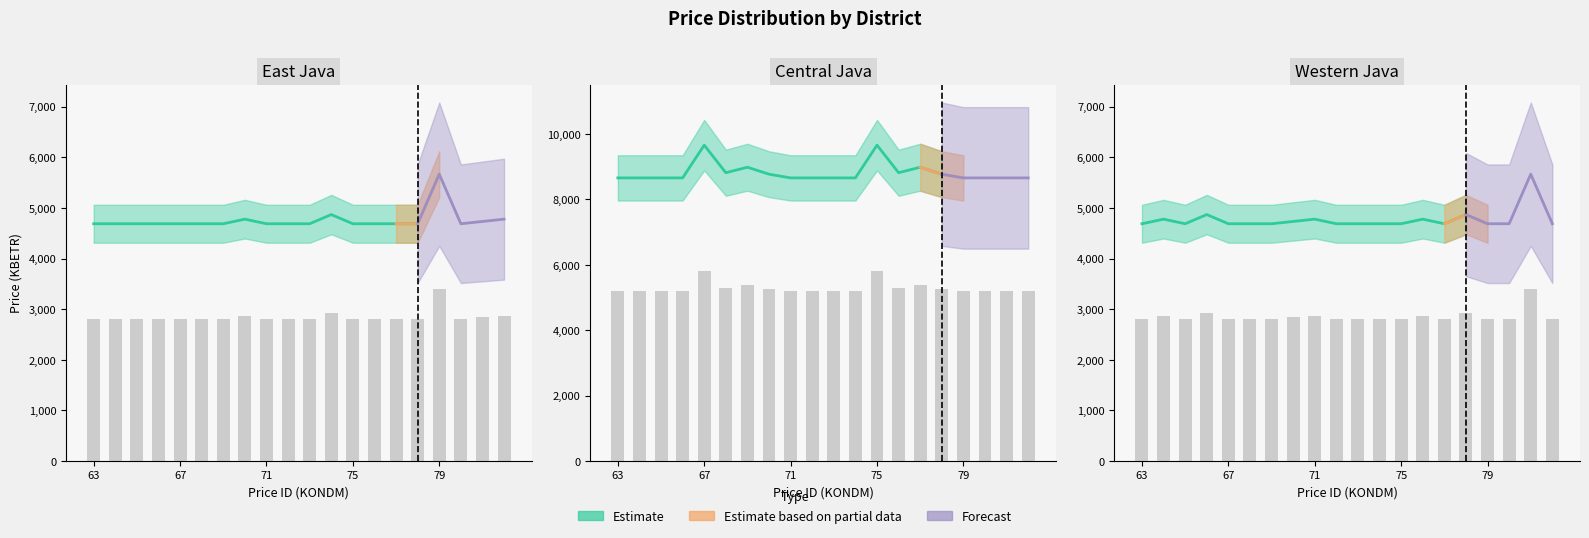

What is the minimum value shown in the chart?

2812.3